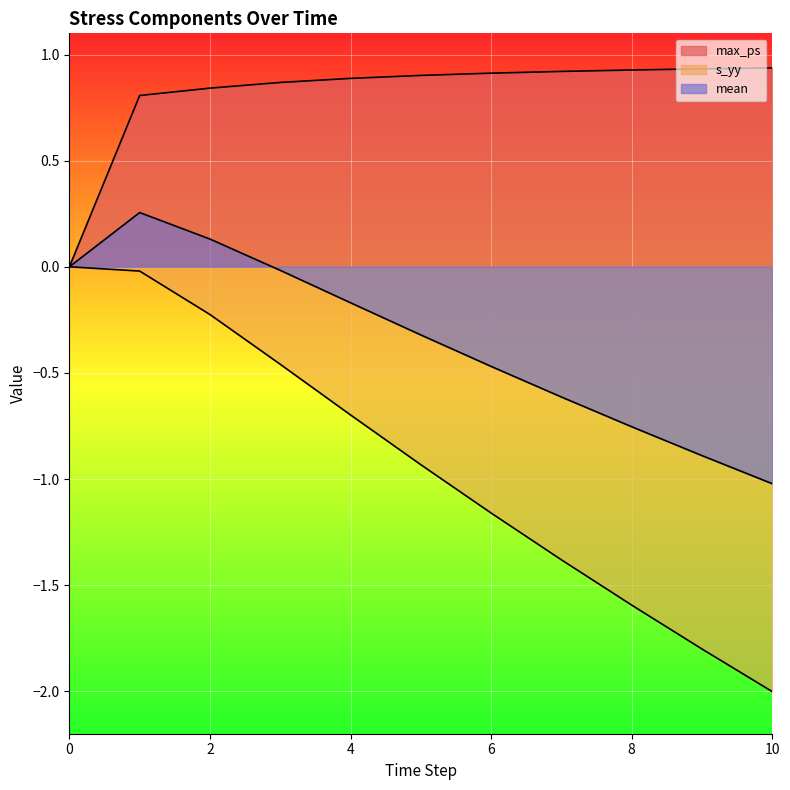

What is the difference between the s_yy values at 8 and 0?

1.6